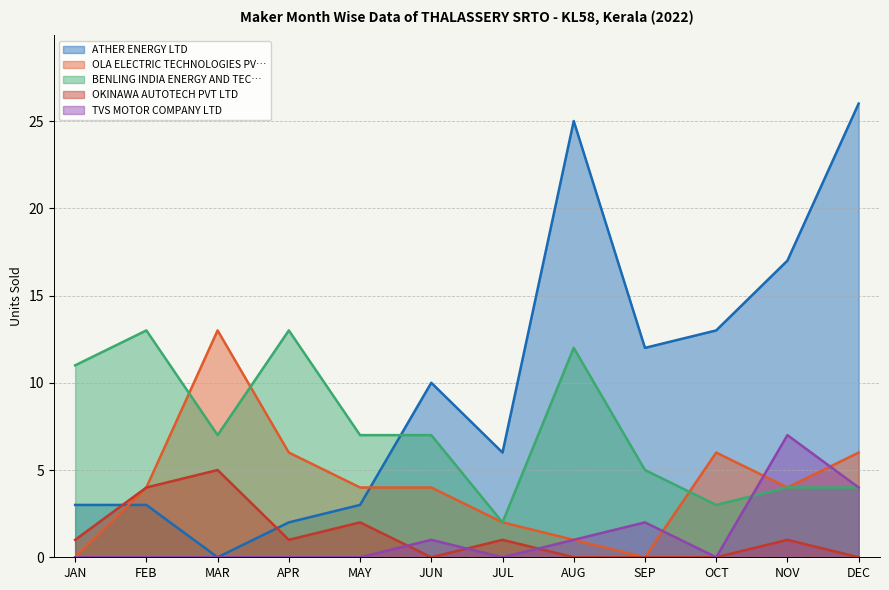

Rank the categories by ATHER ENERGY LTD value from lowest to highest.

MAR, APR, JAN, FEB, MAY, JUL, JUN, SEP, OCT, NOV, AUG, DEC